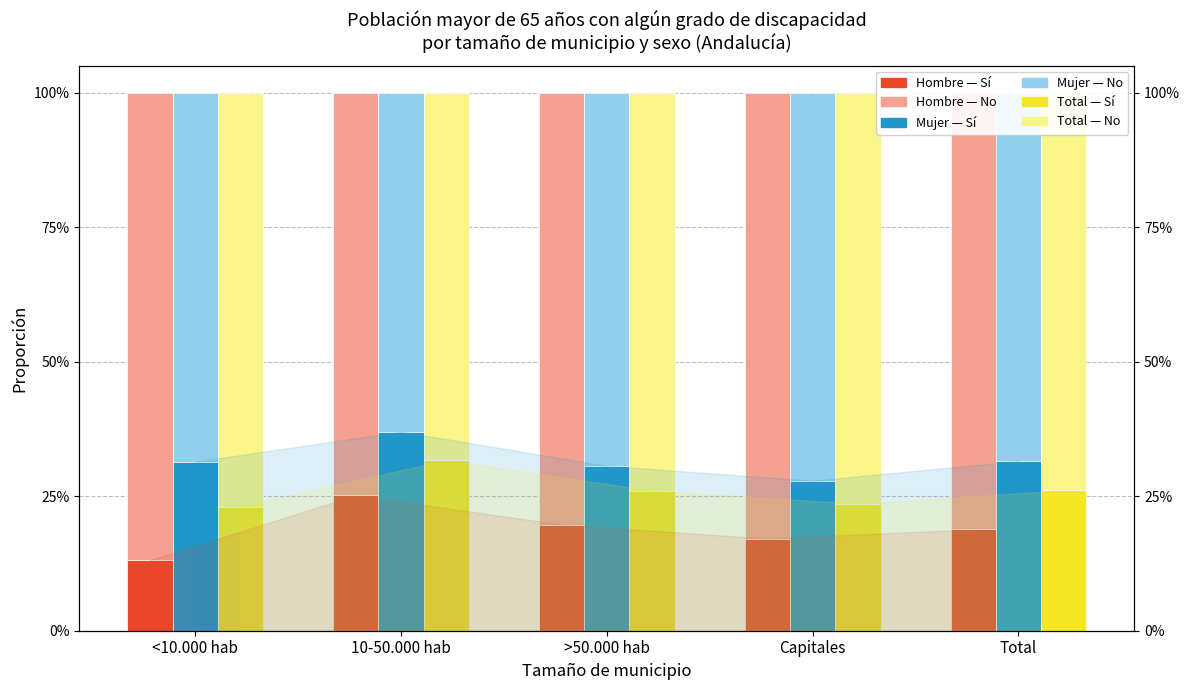

What is the sum of the Mujer Sí values at Total and >50.000 hab?

62.2